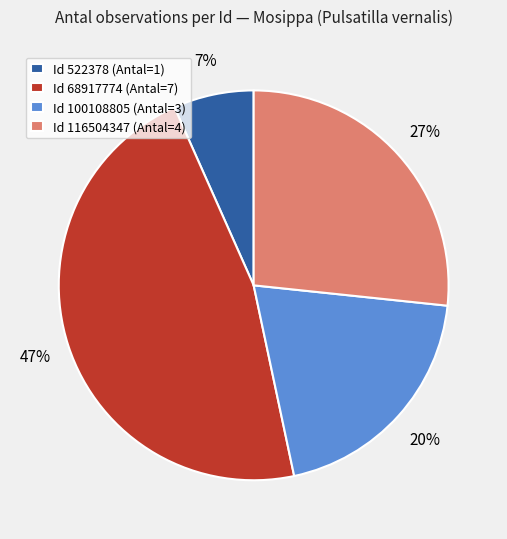

Is there a majority slice in this chart?

No